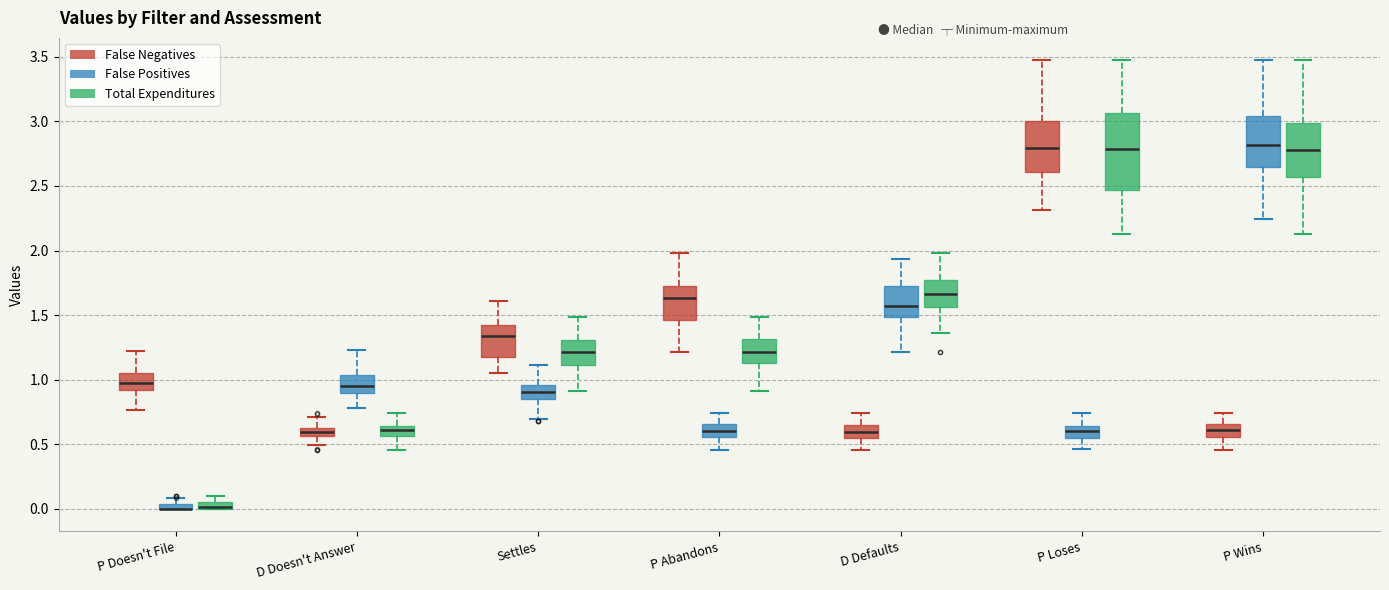

Comparing the boxes themselves (not the whiskers), which one is the tallest?

P Loses (Total Expenditures)